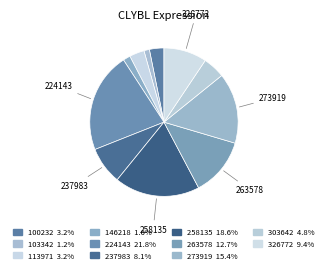

Which has a higher value, 326772 or 113971?

326772